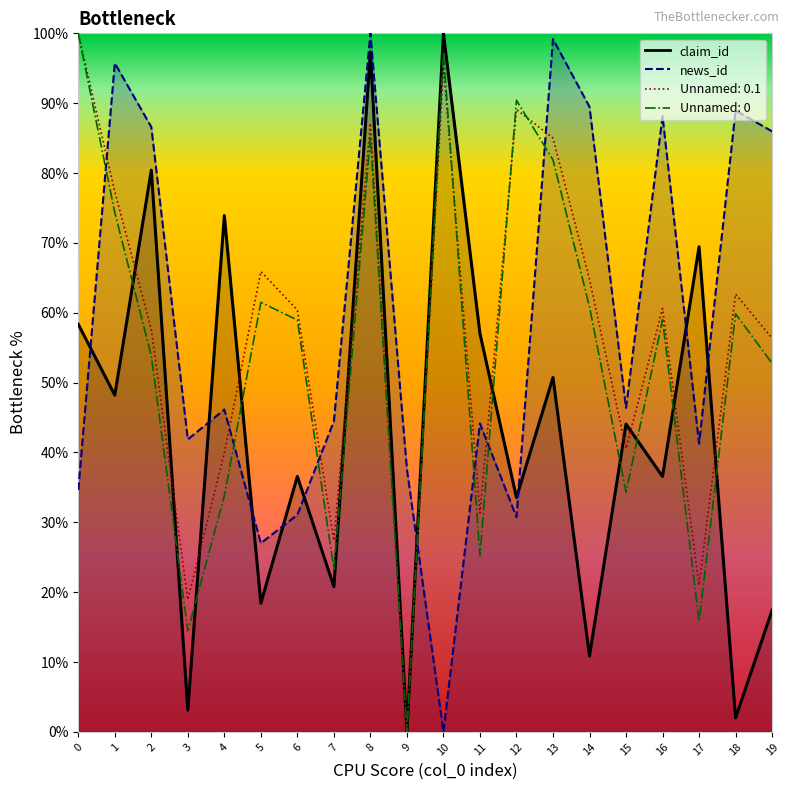

List the labels in order of Unnamed: 0.1 value, smallest first.

9, 3, 17, 7, 11, 4, 15, 19, 2, 6, 16, 18, 14, 5, 1, 13, 8, 12, 10, 0